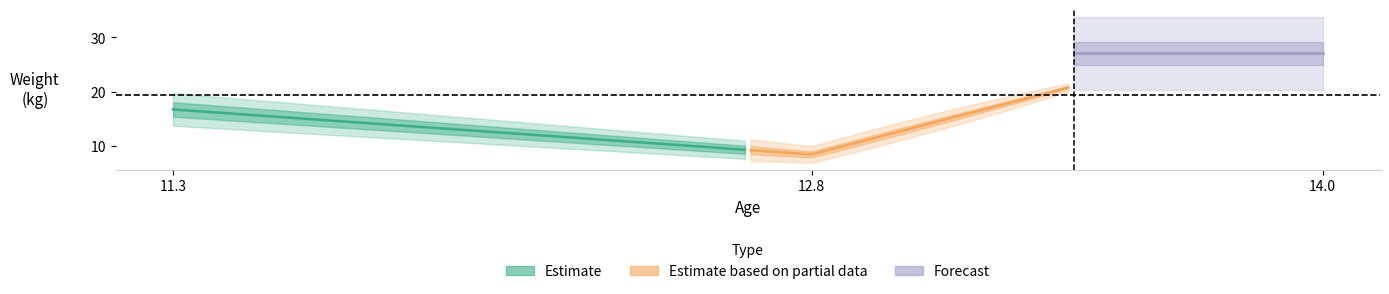

Where is the data nearest to the value 20?

11.3